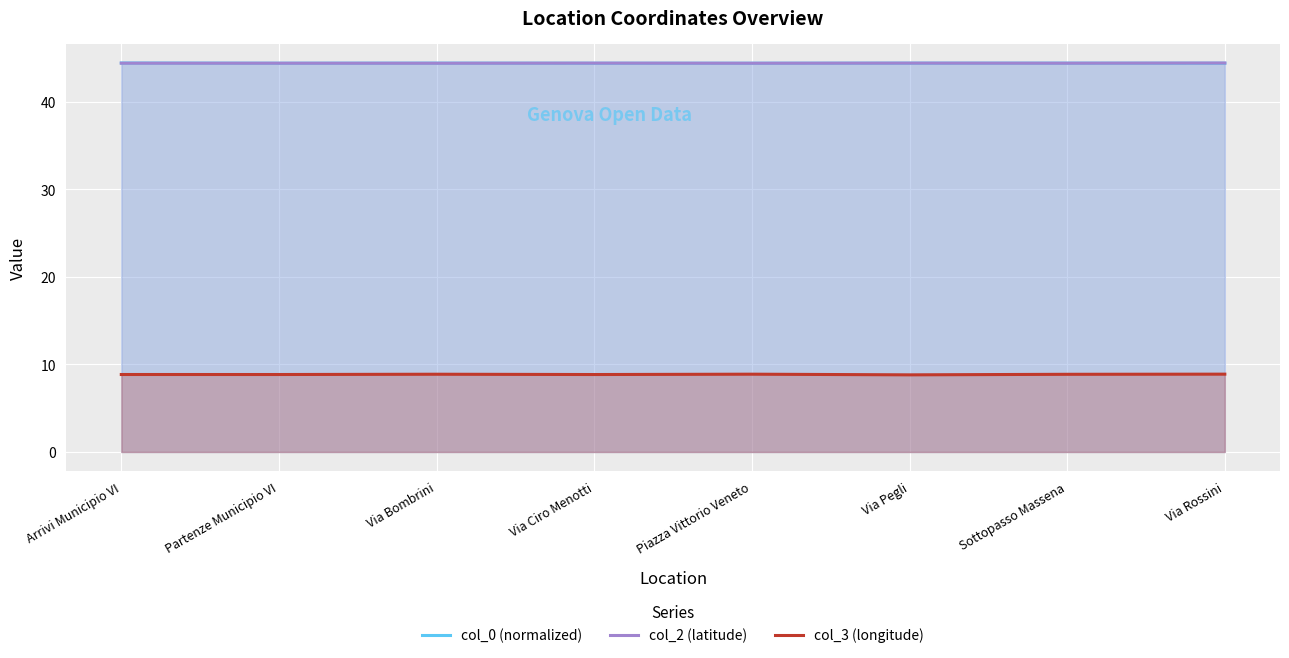

What is the greatest value displayed?

44.4